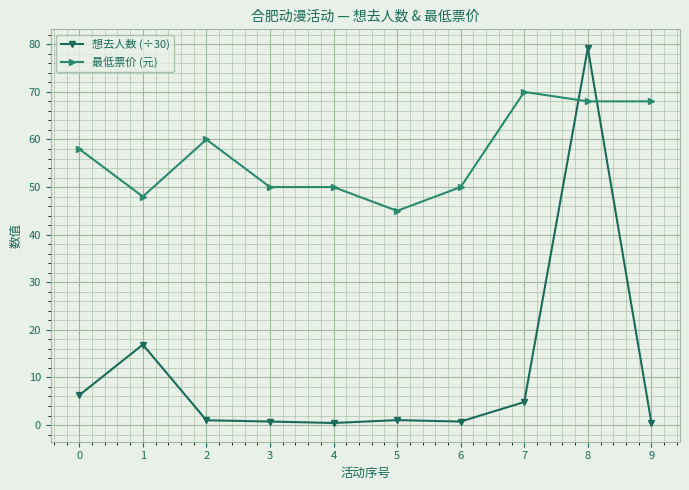

Where is the first local minimum for 最低票价 (元)?

1